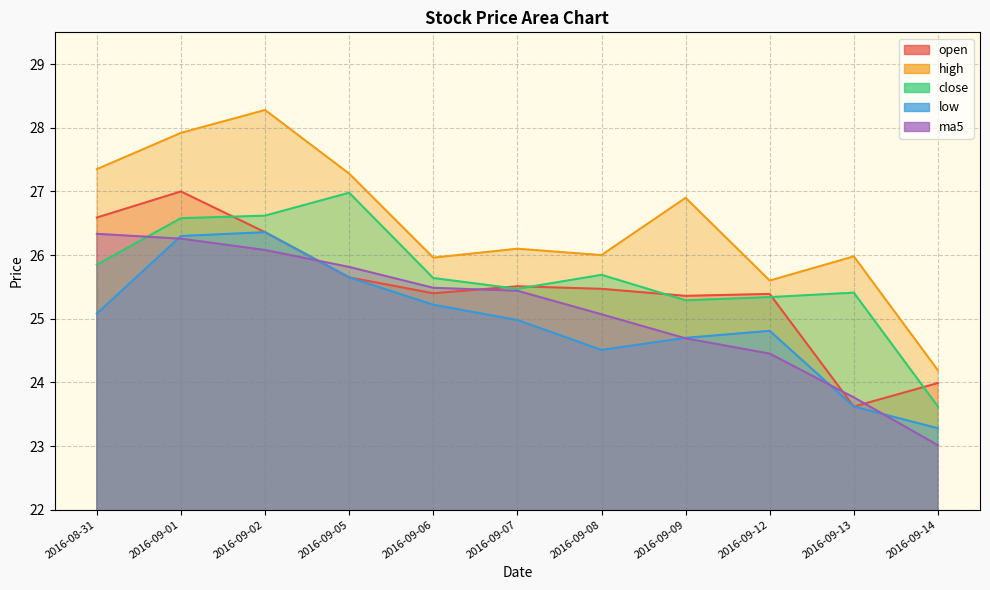

True or false: high and close intersect in this chart.

False